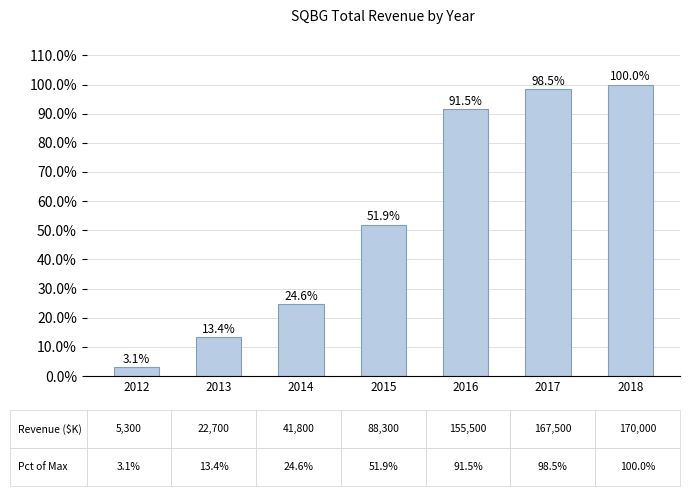

At which label does the data first exceed 51?

2015